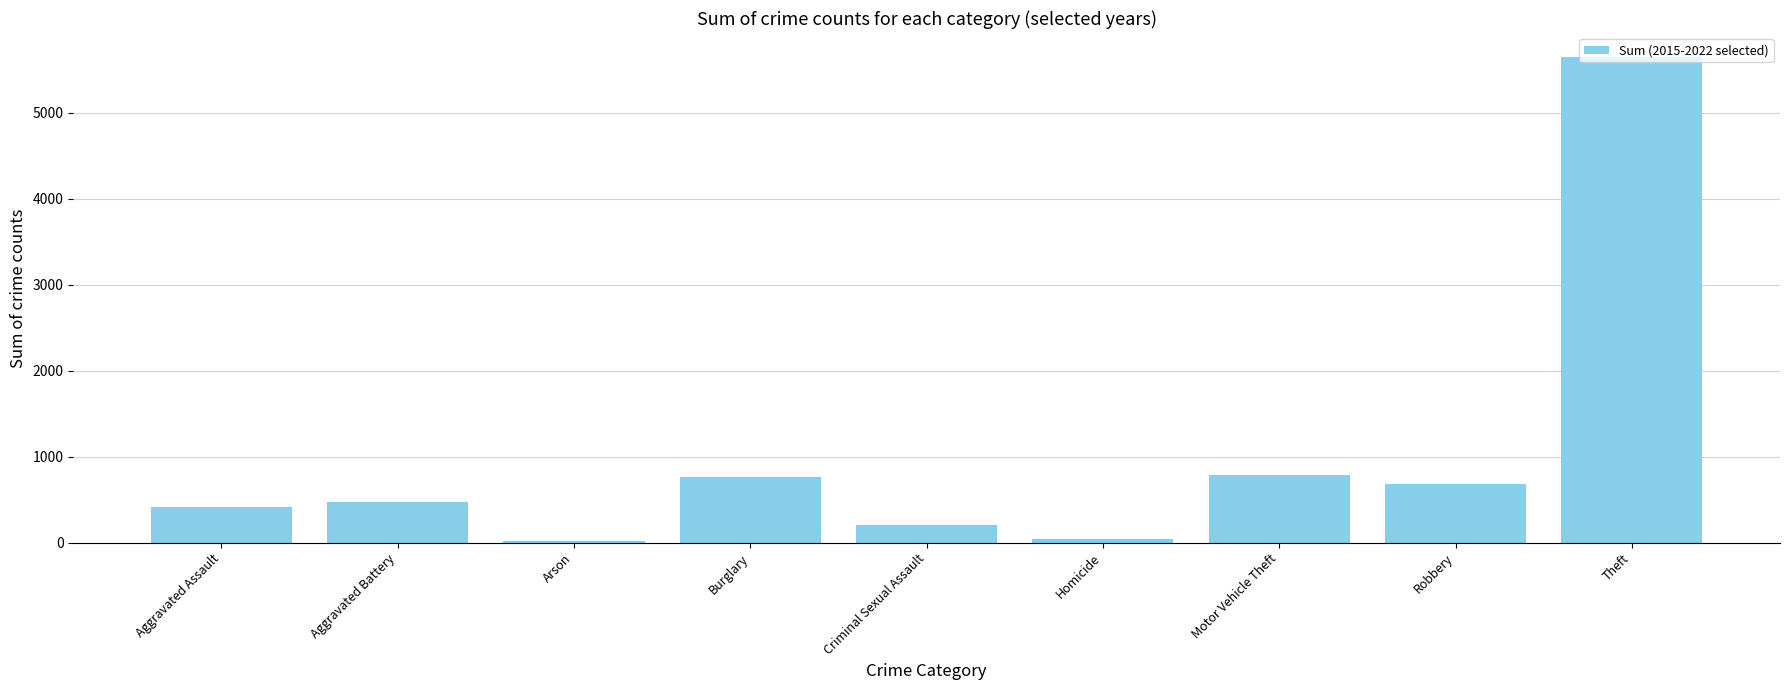

The value at Aggravated Battery is 226. True or false?

False